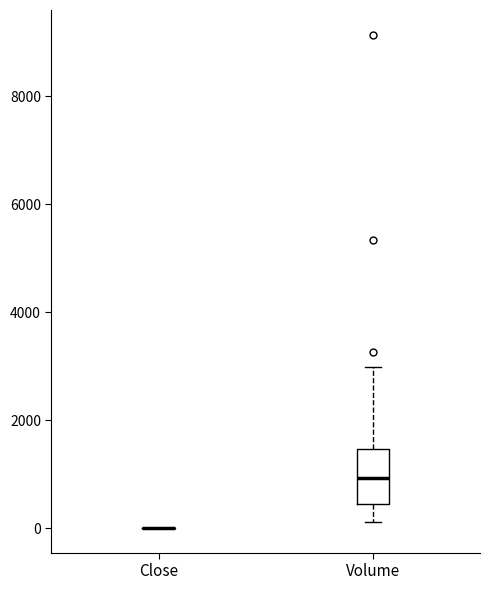

Which box is the tallest, from its lower edge to its upper edge?

Volume